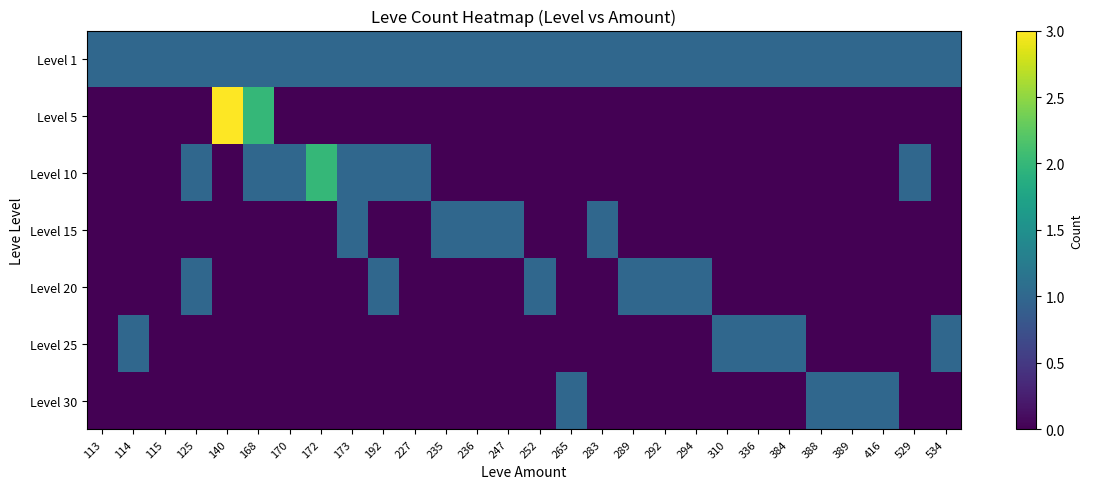

At how many categories does at least one series exceed 2?

1